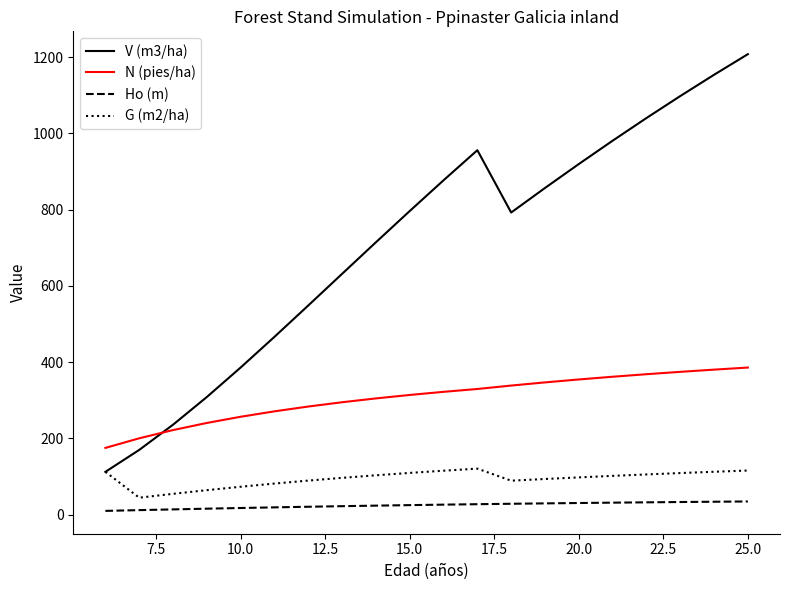

What is the highest value of the G (m2/ha) series?

120.8